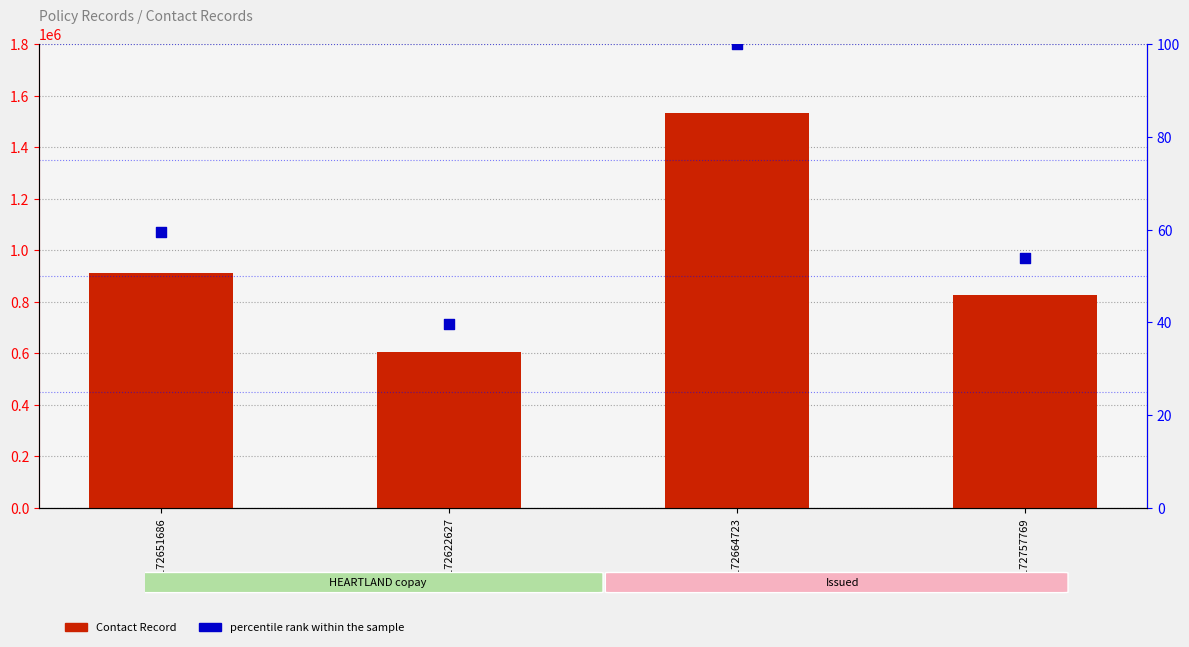

What are all the series names shown in the legend?

Contact Record, percentile rank within the sample